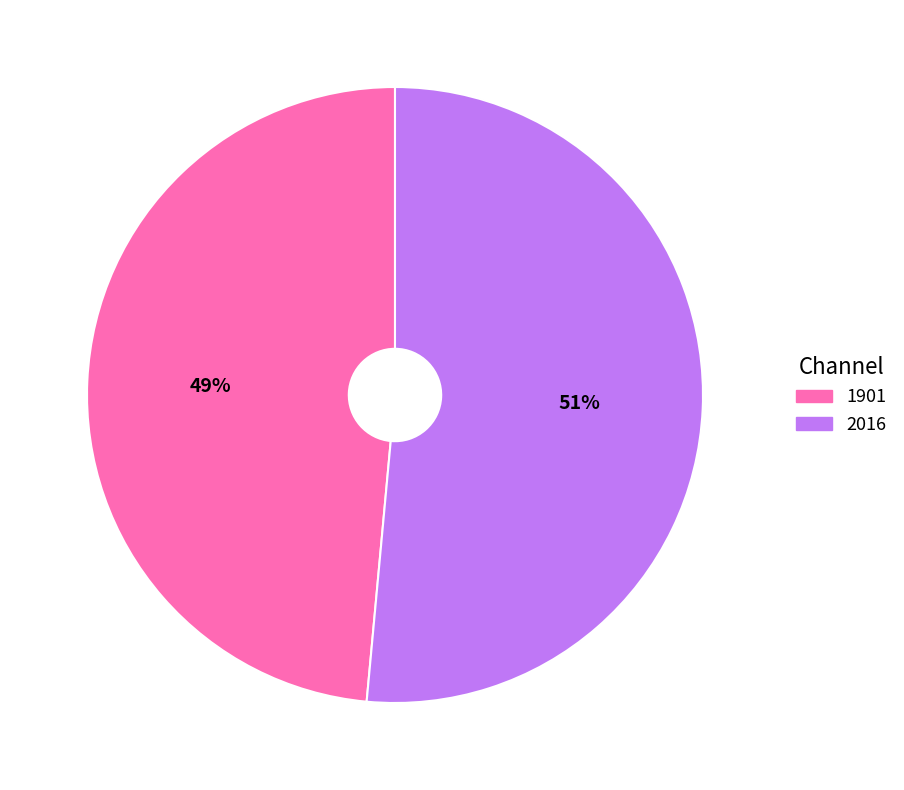

Which category has the biggest portion of the pie?

2016